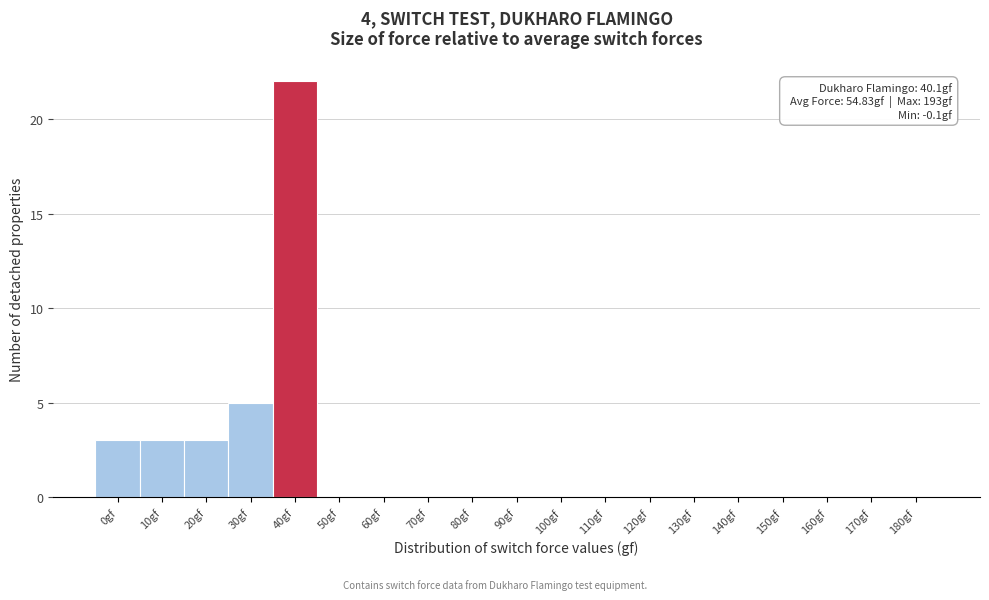

Reading left to right, extract all data points from this chart.

0gf=3	10gf=3	20gf=3	30gf=5	40gf=22	50gf=0	60gf=0	70gf=0	80gf=0	90gf=0	100gf=0	110gf=0	120gf=0	130gf=0	140gf=0	150gf=0	160gf=0	170gf=0	180gf=0